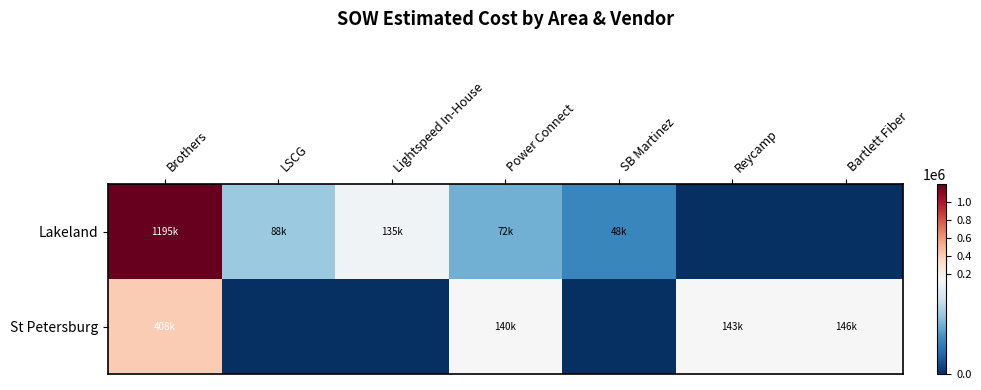

Reading left to right, extract all data points from this chart.

Lakeland: Brothers=1194615.6	LSCG=88182.1	Lightspeed In-House=134578.5	Power Connect=72348.0	SB Martinez=48265.8	Reycamp=0.0	Bartlett Fiber=0.0
St Petersburg: Brothers=407909.5	LSCG=0.0	Lightspeed In-House=0.0	Power Connect=139991.5	SB Martinez=0.0	Reycamp=143056.0	Bartlett Fiber=145807.0